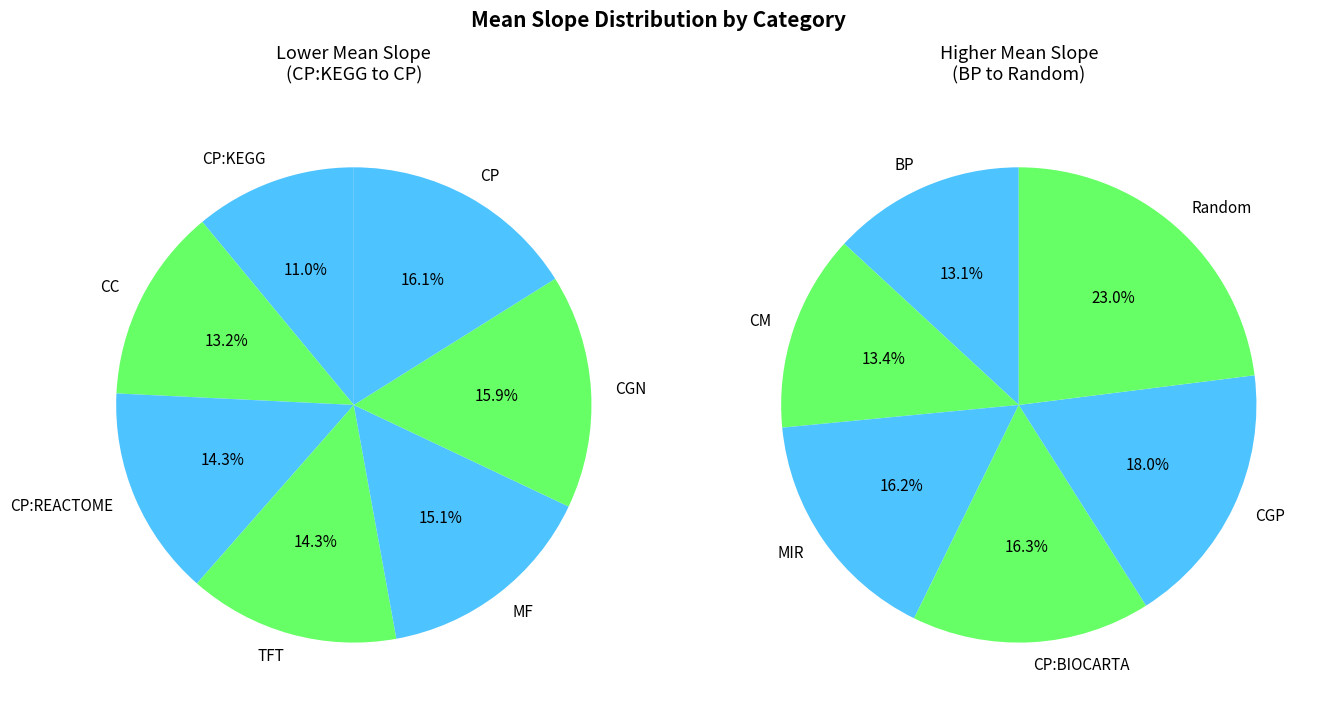

Is there a majority slice in this chart?

No